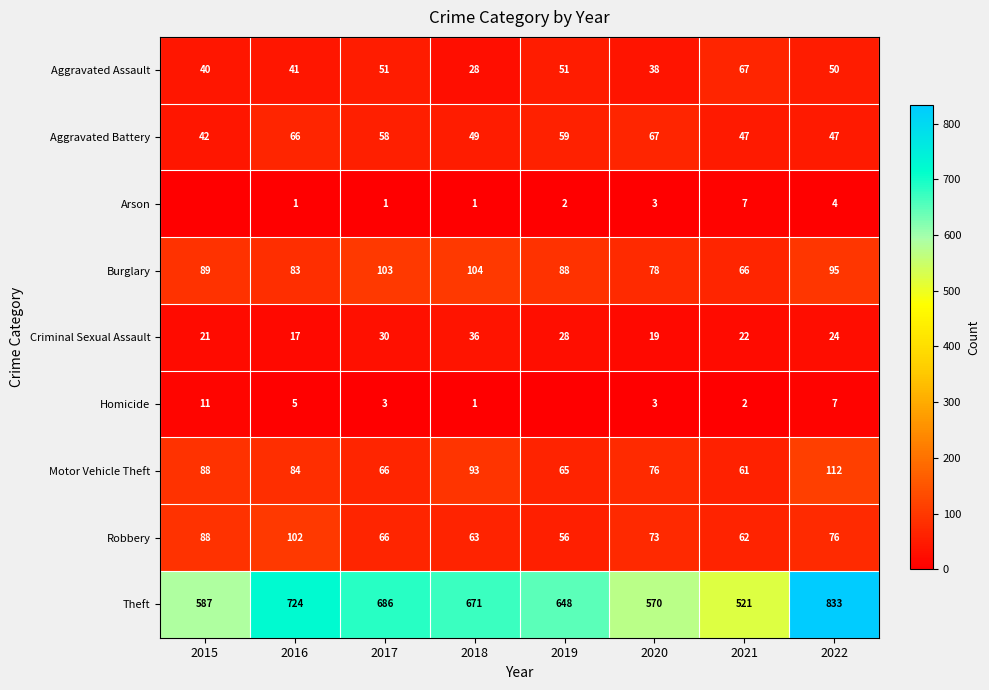

List the labels in order of Criminal Sexual Assault value, smallest first.

2016, 2020, 2015, 2021, 2022, 2019, 2017, 2018